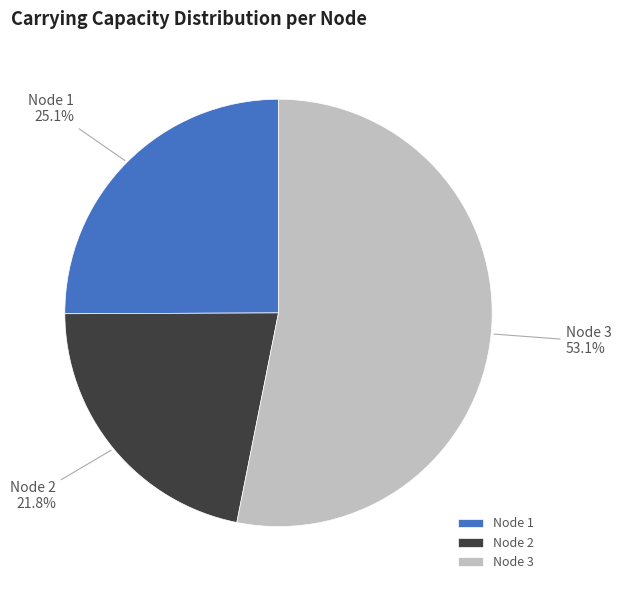

The Node 3 slice represents 53% of the pie. True or false?

True